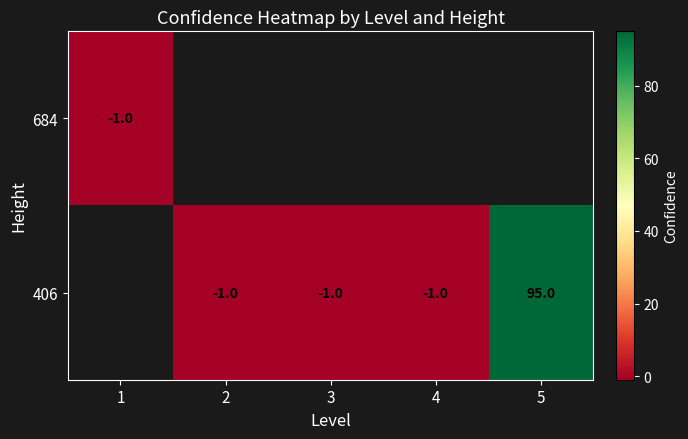

True or false: 406 has a value of -1 at 4.

True